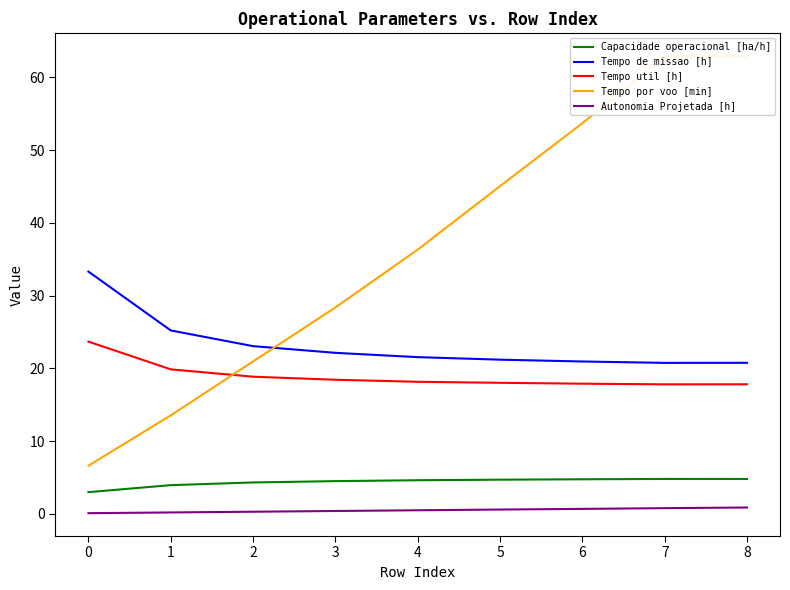

Is it true that Capacidade operacional [ha/h] equals 4.7 at 5?

True